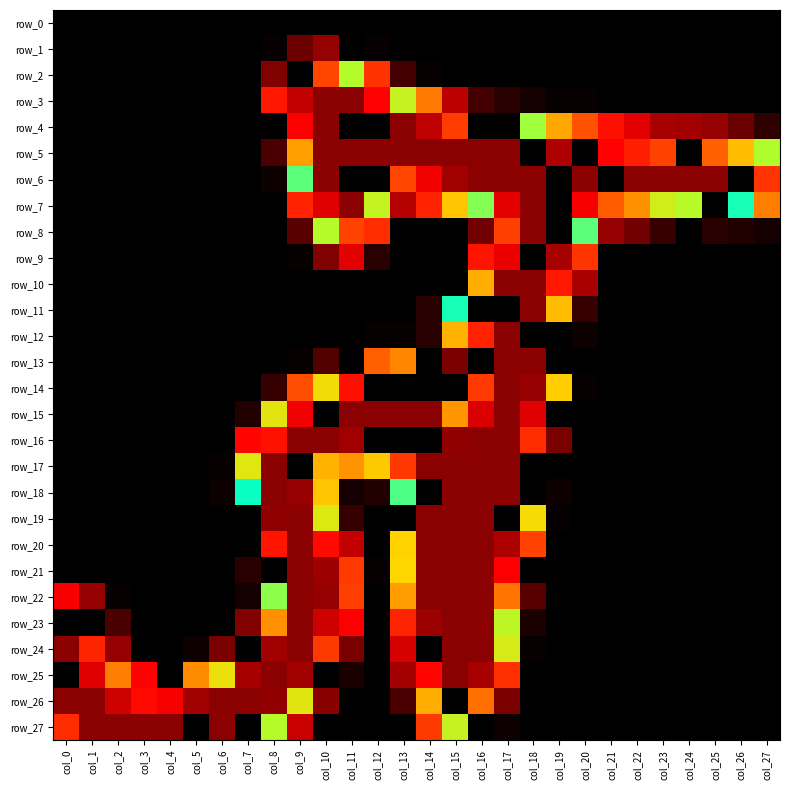

How many values in row_11 are above zero?

5